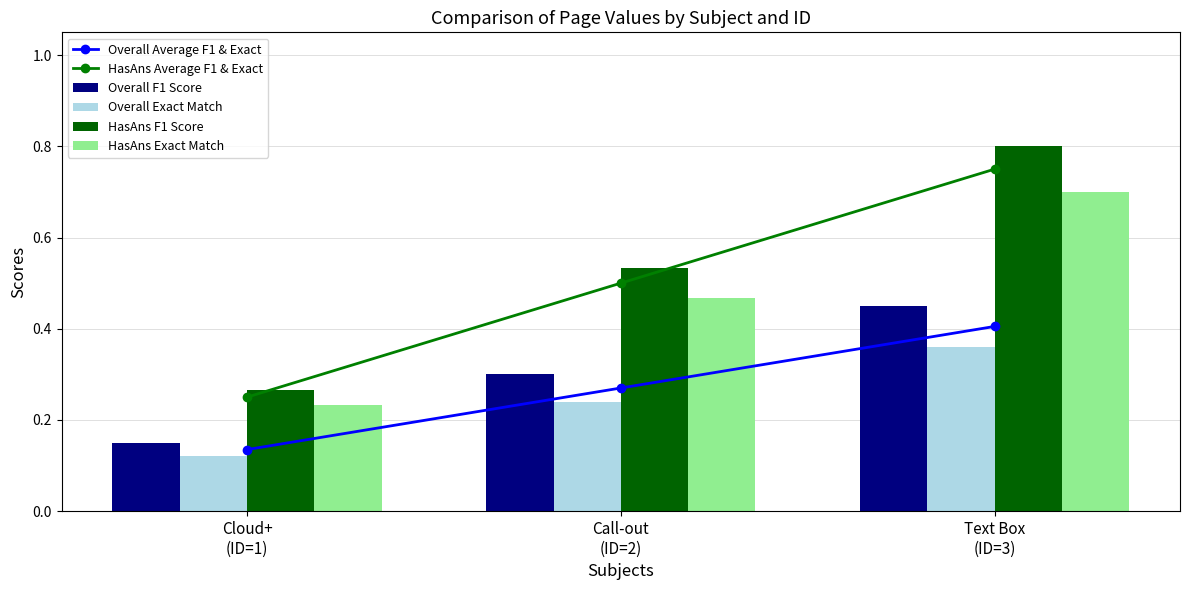

The HasAns Exact Match series shows 0.7 at Text Box
(ID=3). True or false?

True